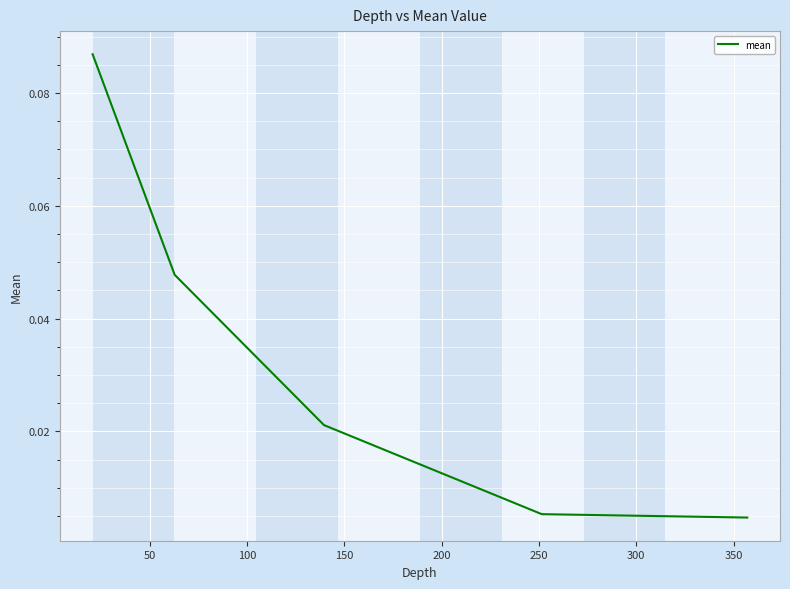

True or false: the data has more than 0 interior local peaks.

False